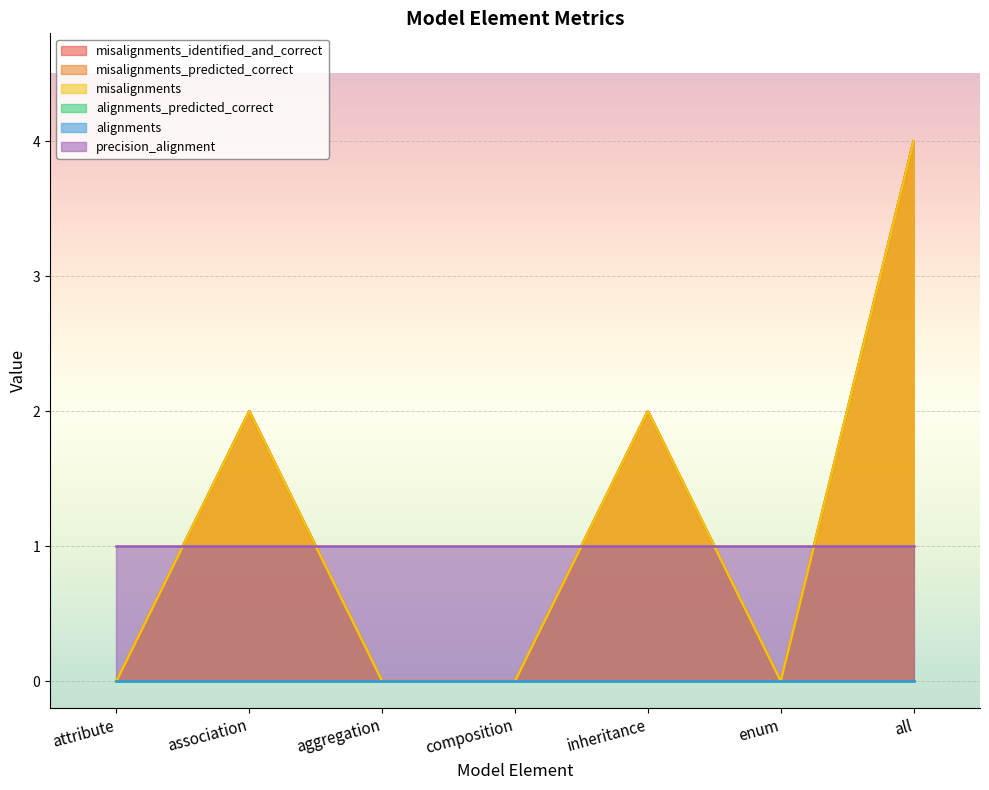

The misalignments_predicted_correct series shows 0 at enum. True or false?

True